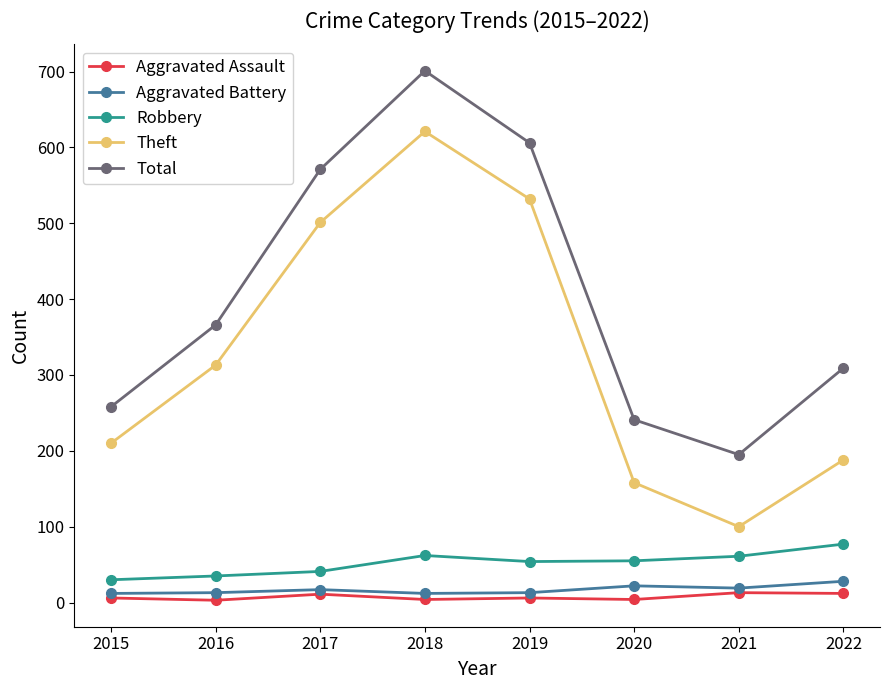

Which series has the widest spread of values?

Theft